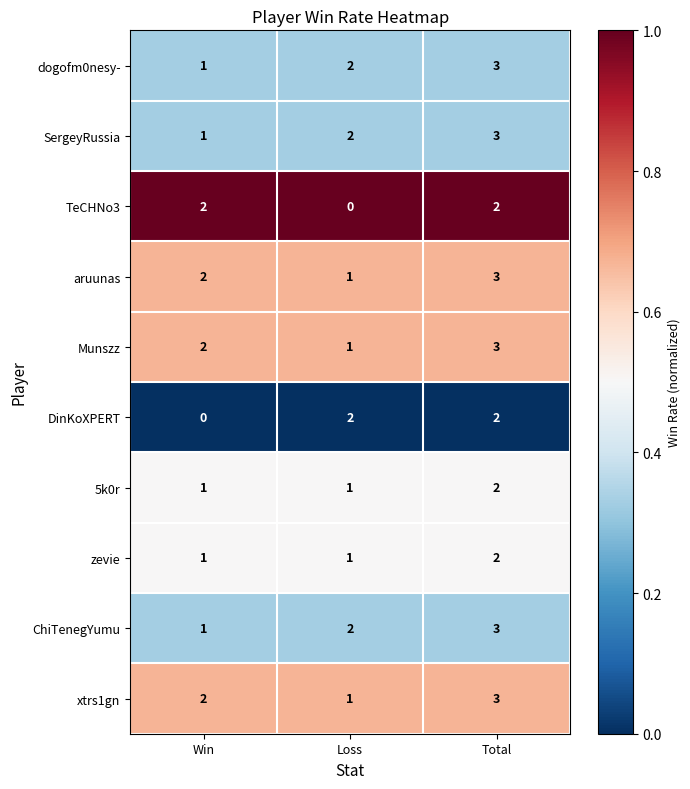

The value of 5k0r at Loss is 0. True or false?

False